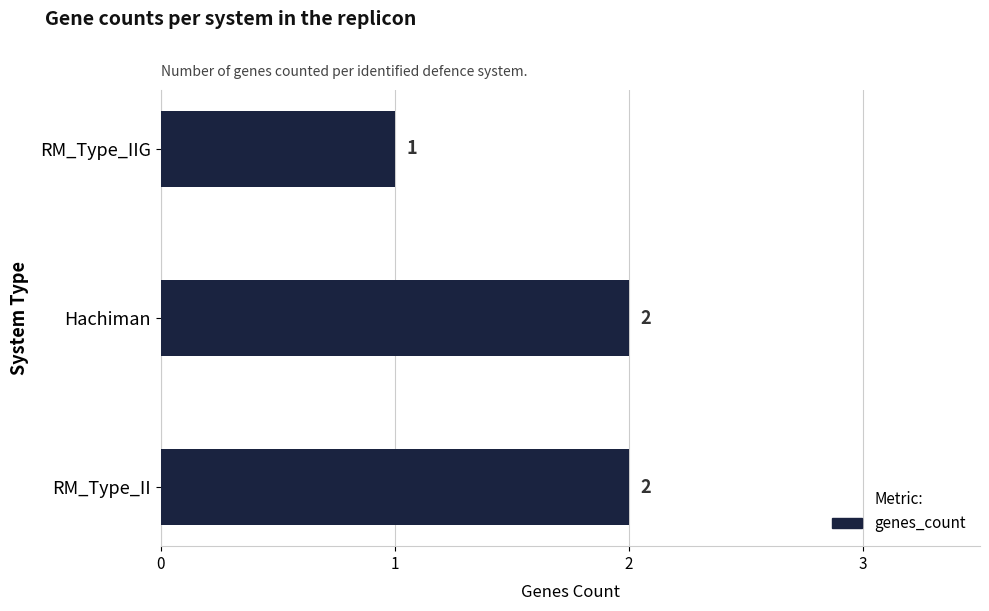

Which label corresponds to the smallest value in the chart?

RM_Type_IIG